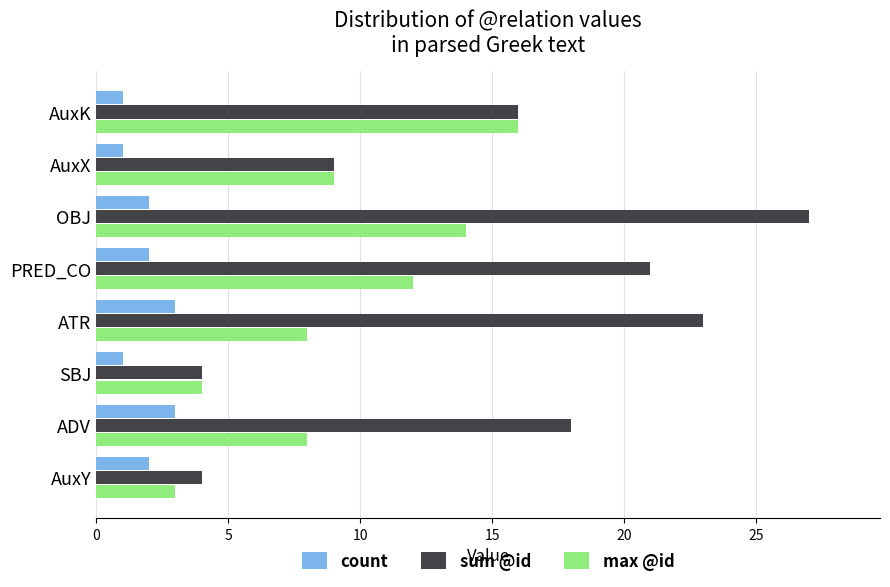

What is the difference between the maximum and minimum values in the sum @id series?

23